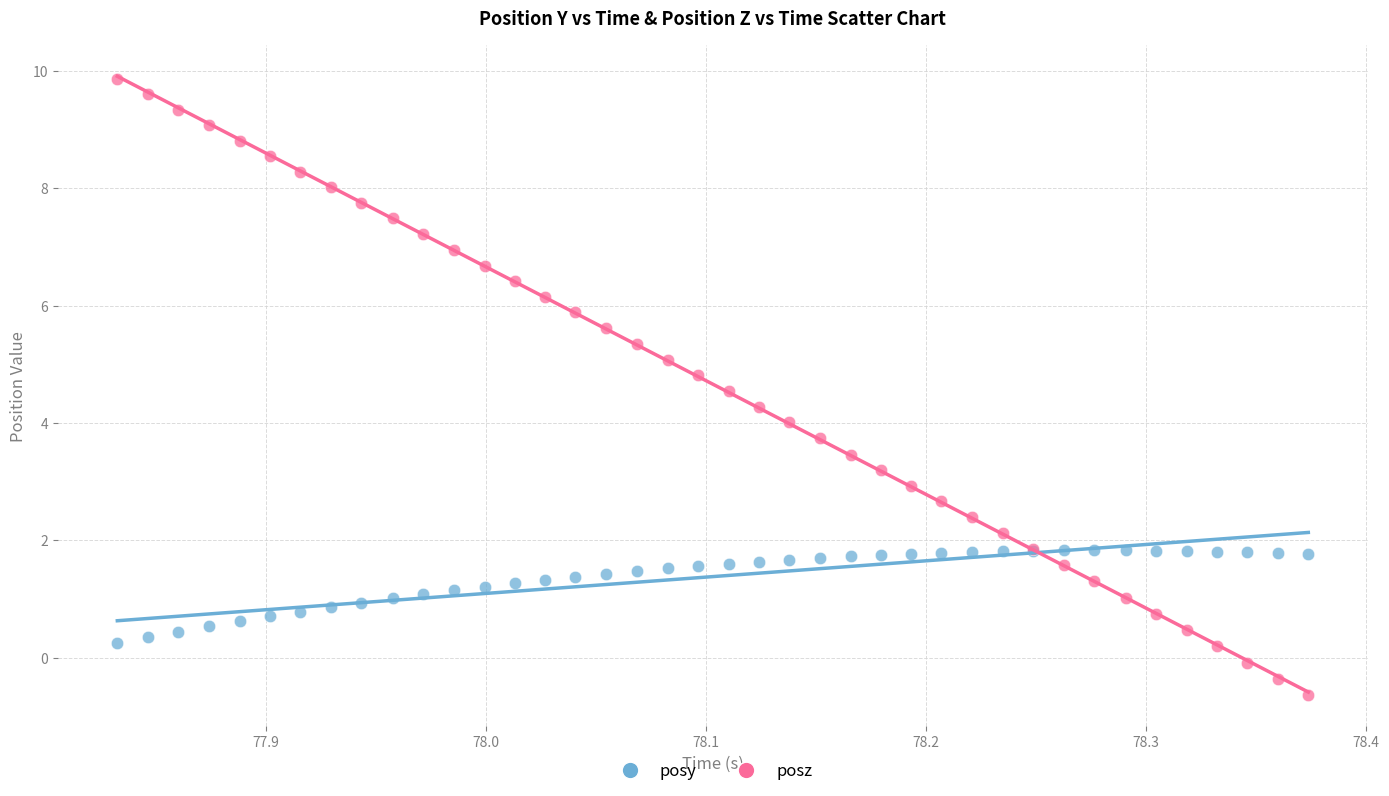

Which series reaches the maximum Y coordinate?

posz